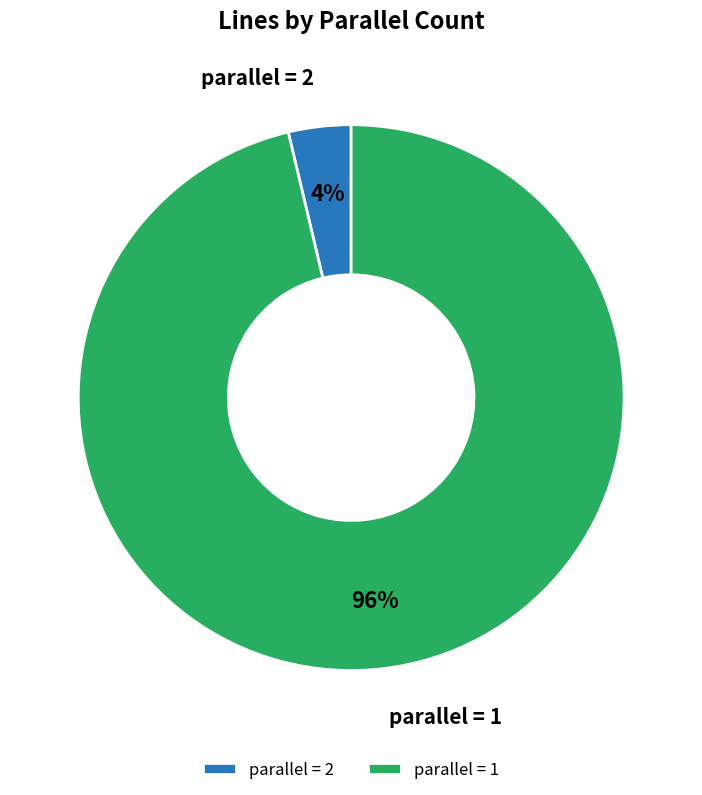

To the nearest percent, what is the combined percentage of parallel = 2 and parallel = 1?

100%